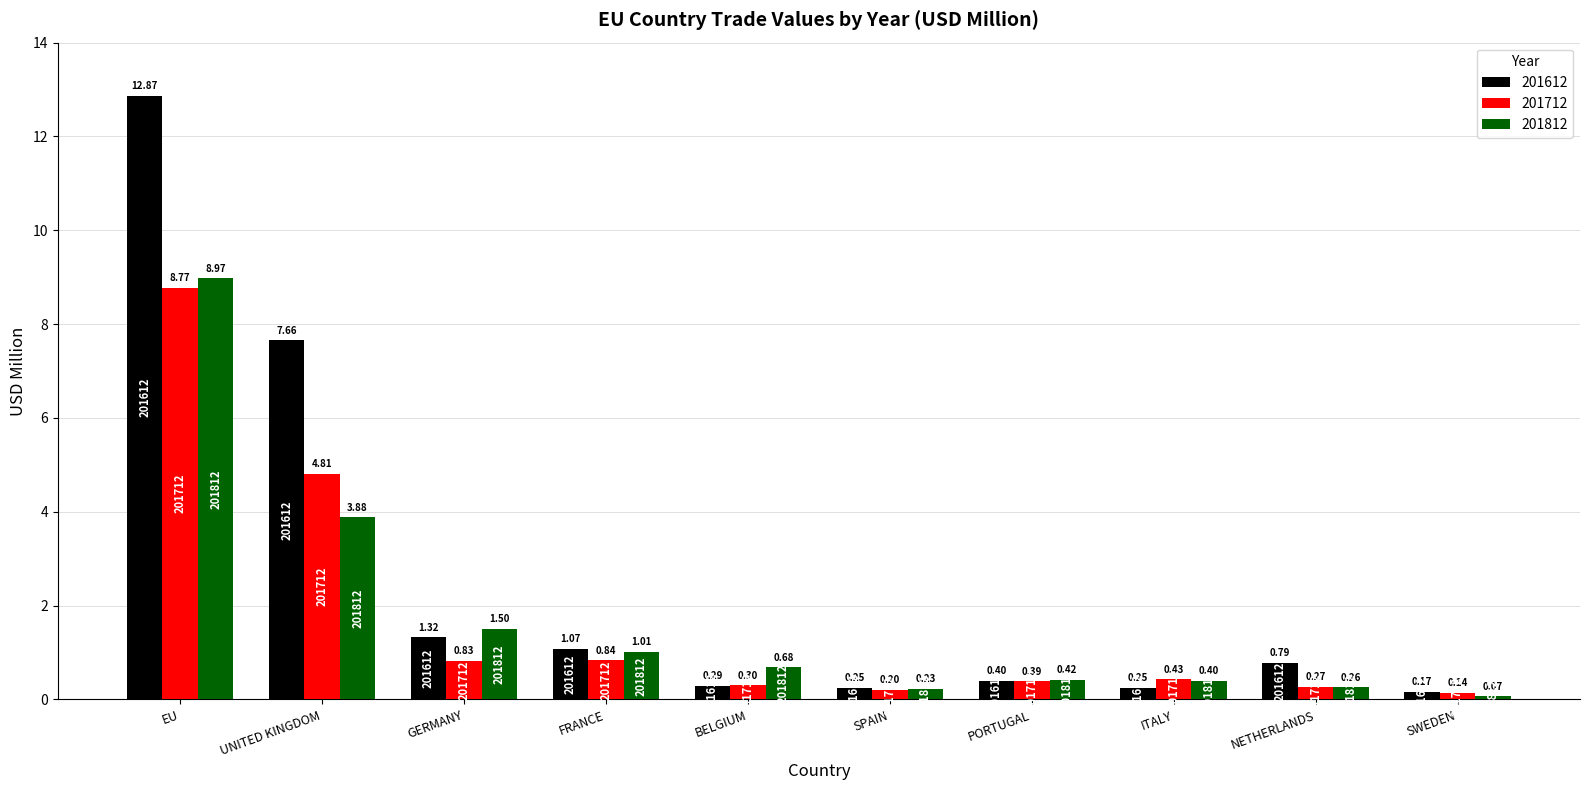

What is the sum of the 201612 values at EU and ITALY?

13.1